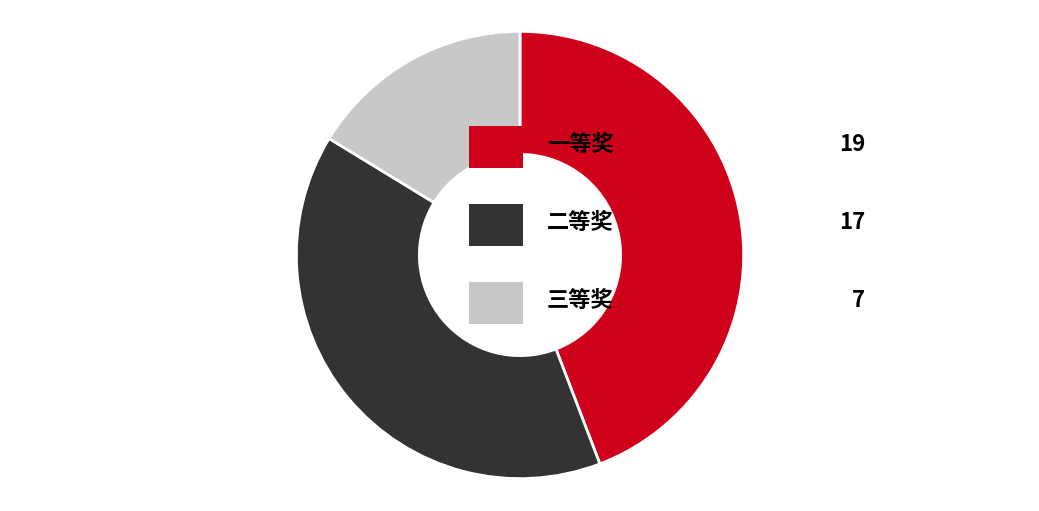

Is there a majority slice in this chart?

No